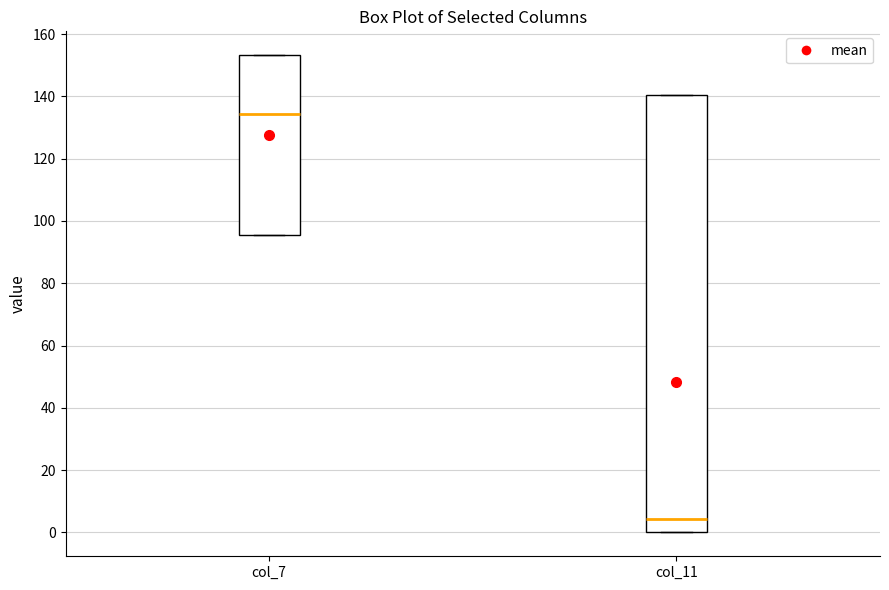

Where is the upper edge of the box for col_7 on the y-axis? The values are not printed on the chart, so give them approximately, as read against the axis.

154